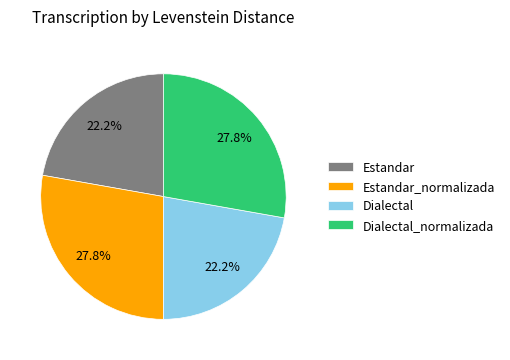

Which has a higher value, Estandar or Dialectal_normalizada?

Dialectal_normalizada